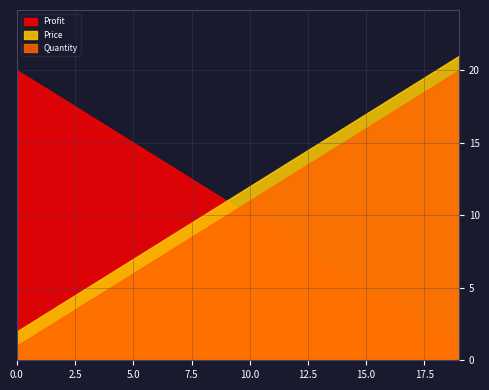

Reading left to right, extract all data points from this chart.

Price: 2.0	3.0	4.0	5.0	6.0	7.0	8.0	9.0	10.0	11.0	12.0	13.0	14.0	15.0	16.0	17.0	18.0	19.0	20.0	21.0
Profit: 20.0	19.0	18.0	17.0	16.0	15.0	14.0	13.0	12.0	11.0	10.0	9.0	8.0	7.0	6.0	5.0	4.0	3.0	2.0	1.0
Quantity: 1.0	2.0	3.0	4.0	5.0	6.0	7.0	8.0	9.0	10.0	11.0	12.0	13.0	14.0	15.0	16.0	17.0	18.0	19.0	20.0